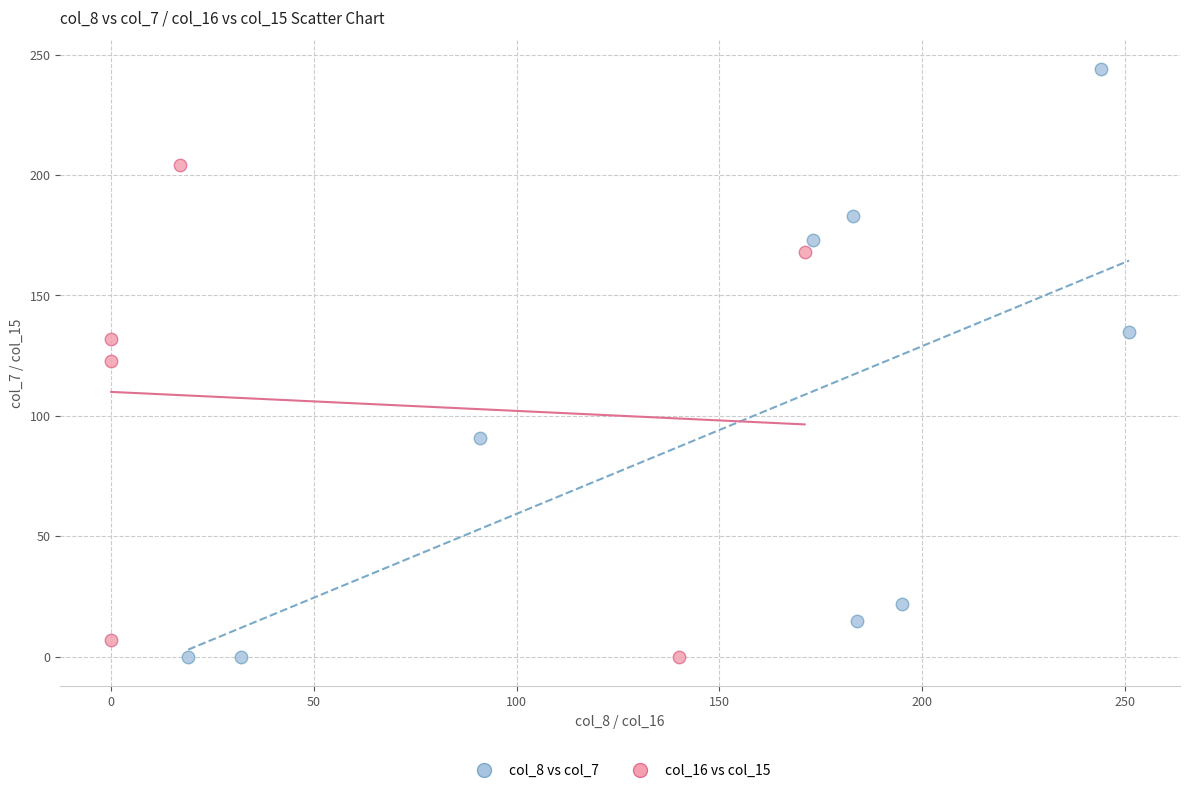

Which series reaches the maximum Y coordinate?

col_8 vs col_7